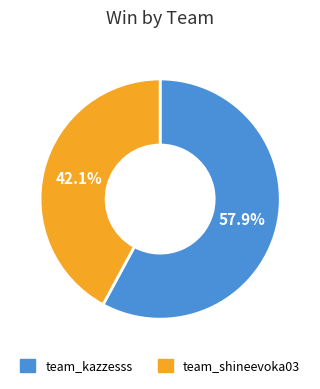

Which slice is the largest?

team_kazzesss